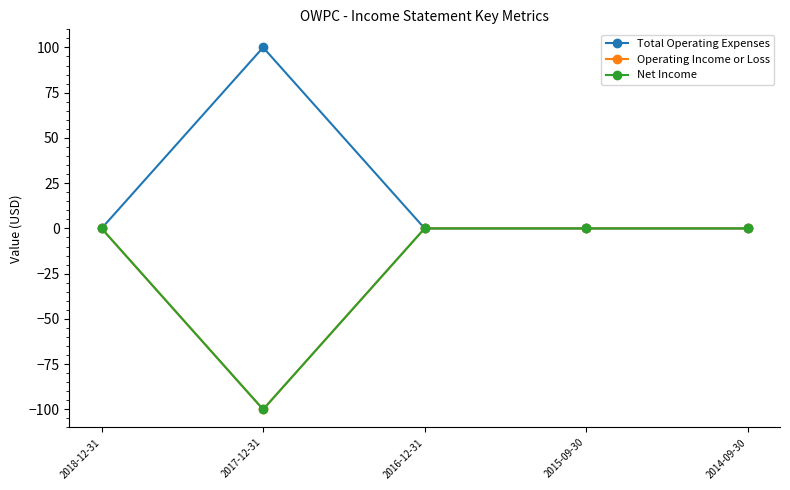

Is this an area chart (filled region under the line)?

No